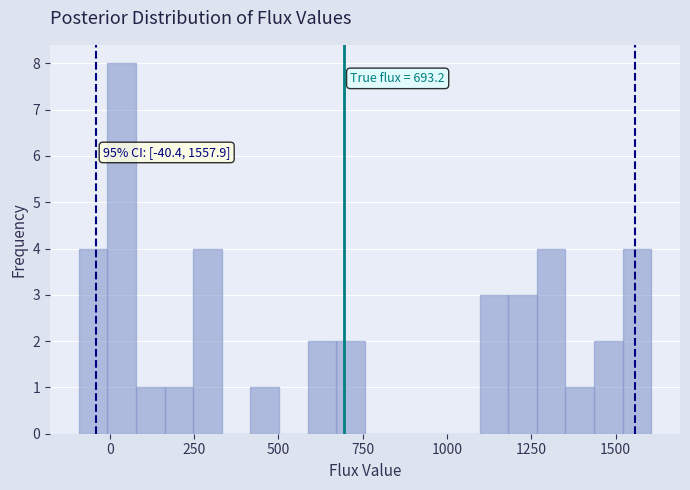

Around what value on the x-axis is the tallest bar? Give the approximate position of its centre, as read against the axis.

50